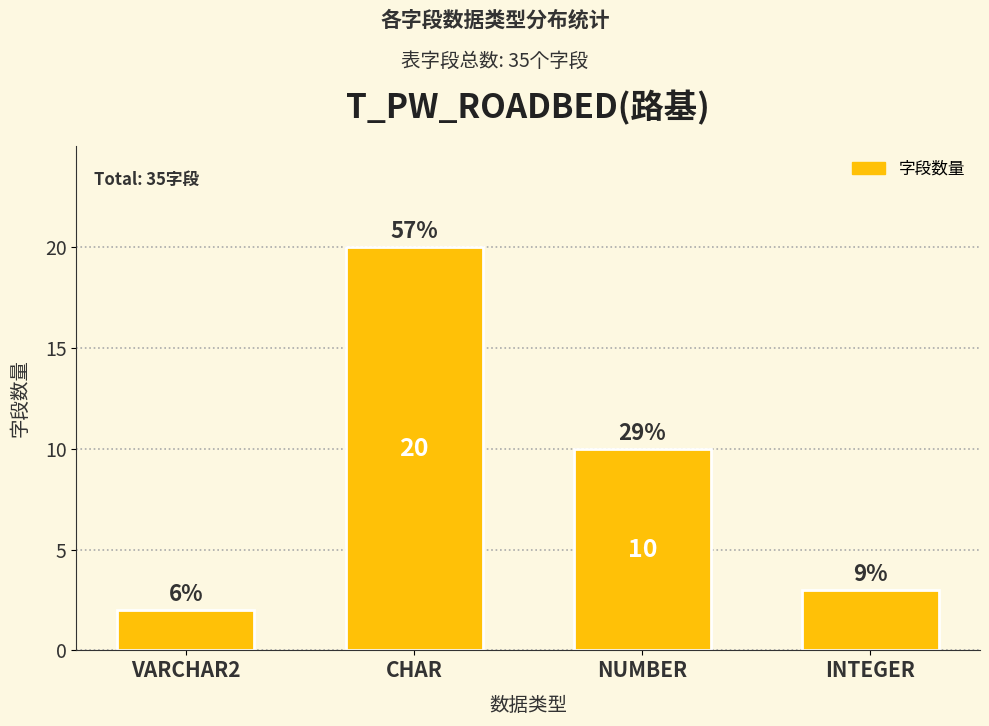

How many bars are there in total?

4